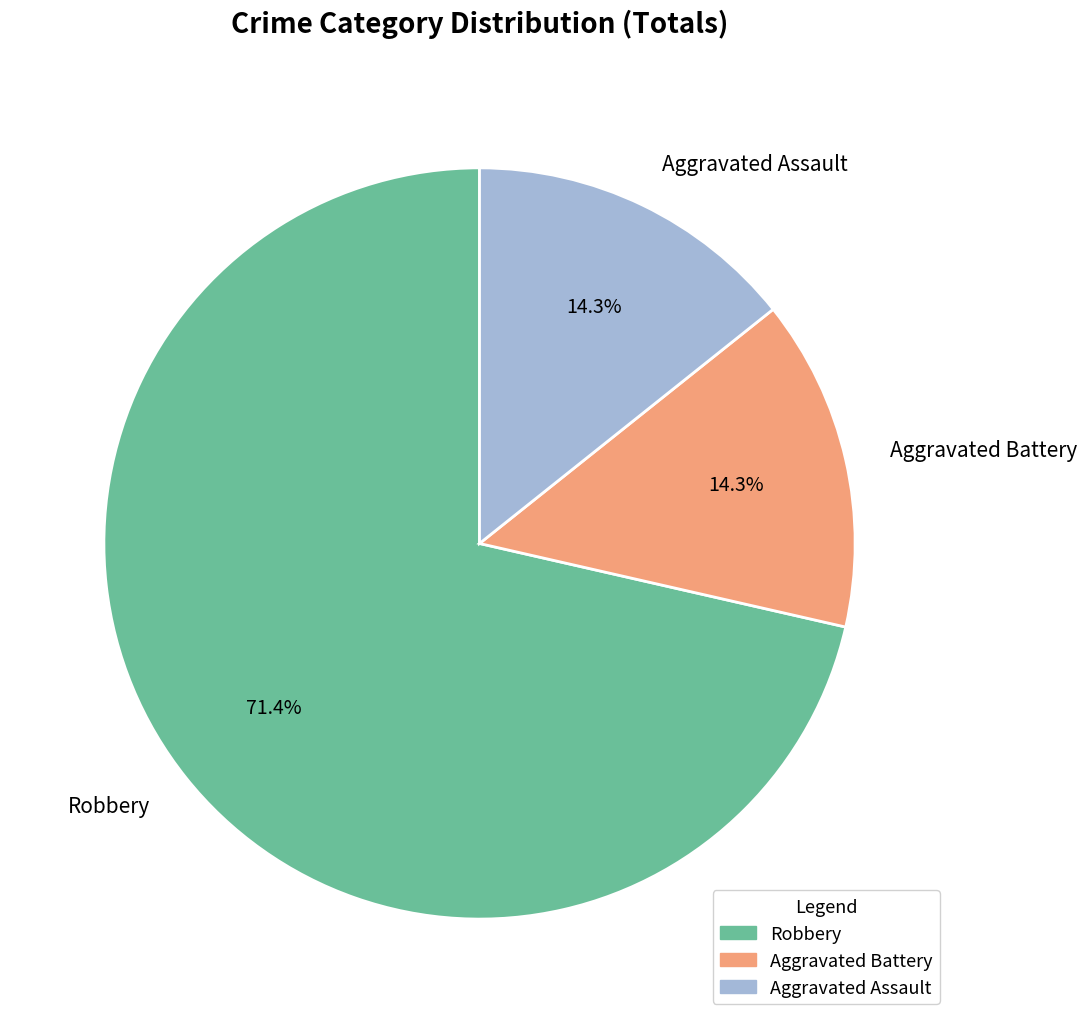

What percentage do Aggravated Battery and Aggravated Assault together represent?

28.6%